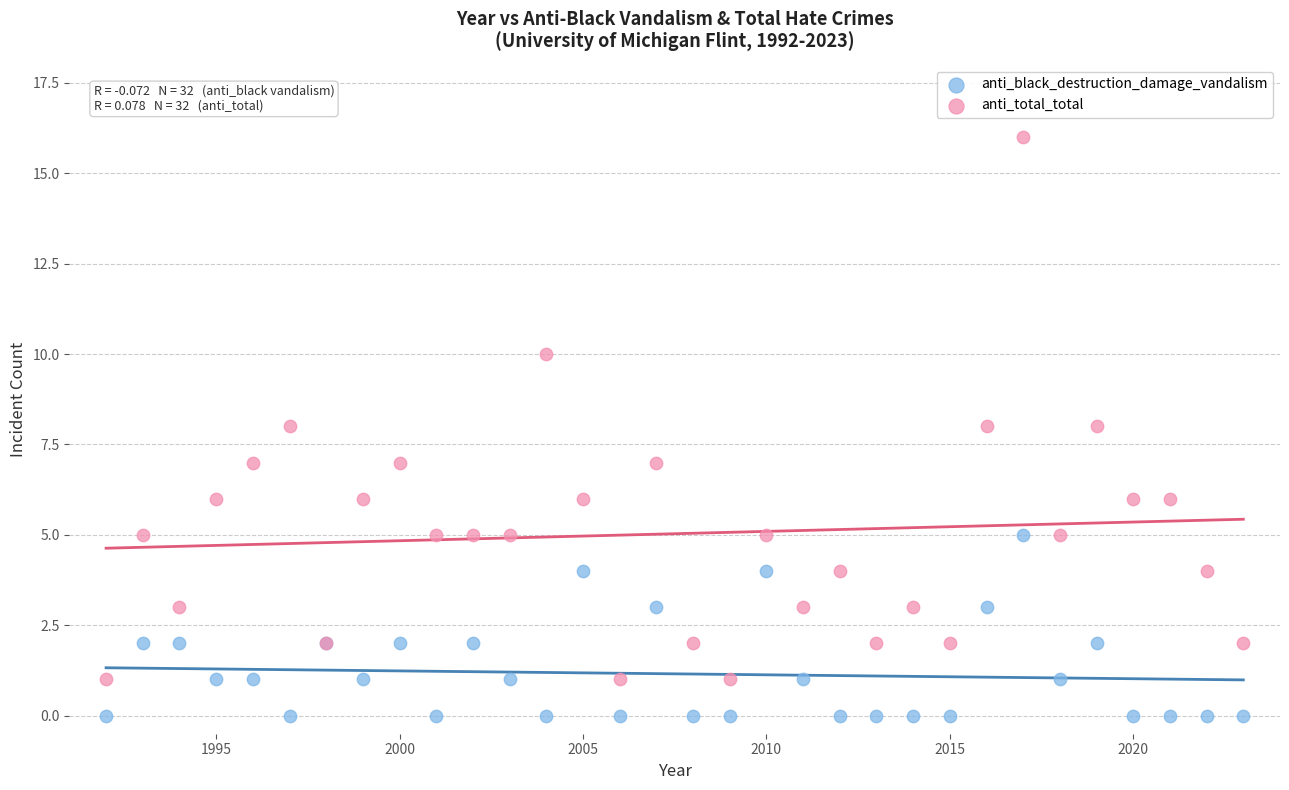

Which series contains the highest Y value?

anti_total_total